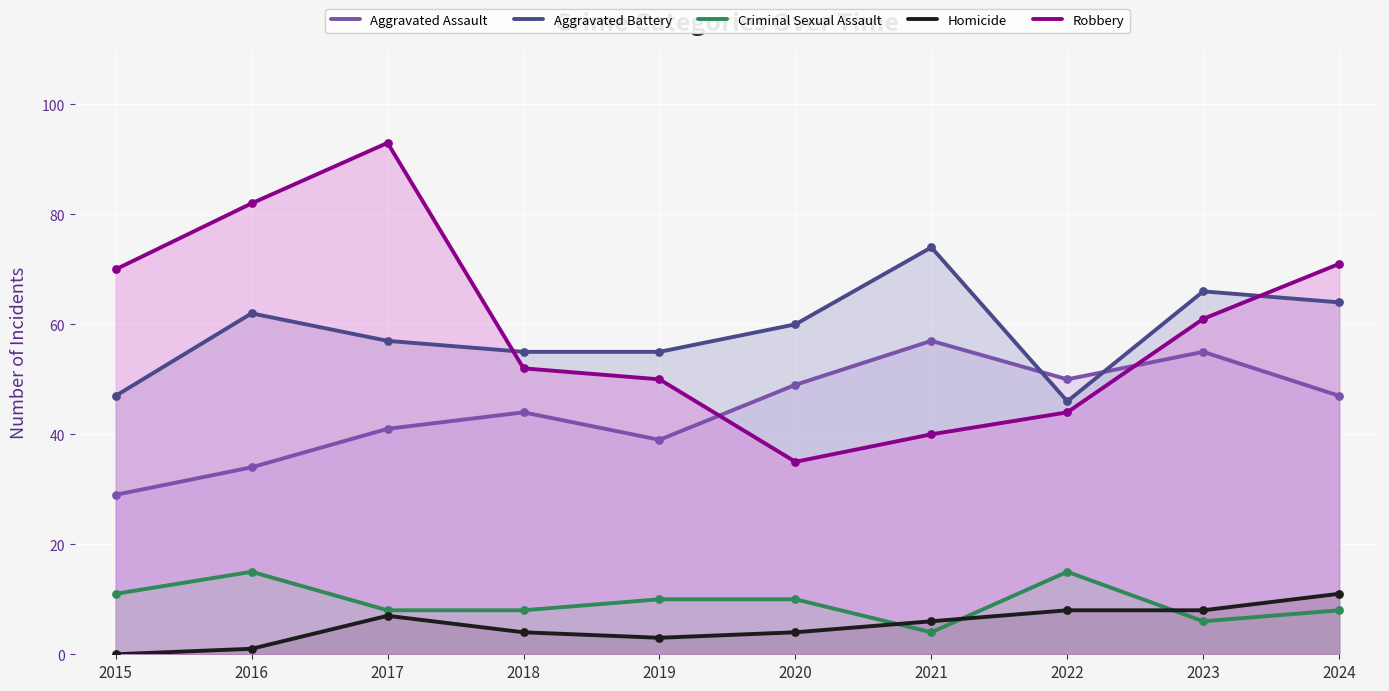

Which series reaches the maximum Y coordinate?

Robbery